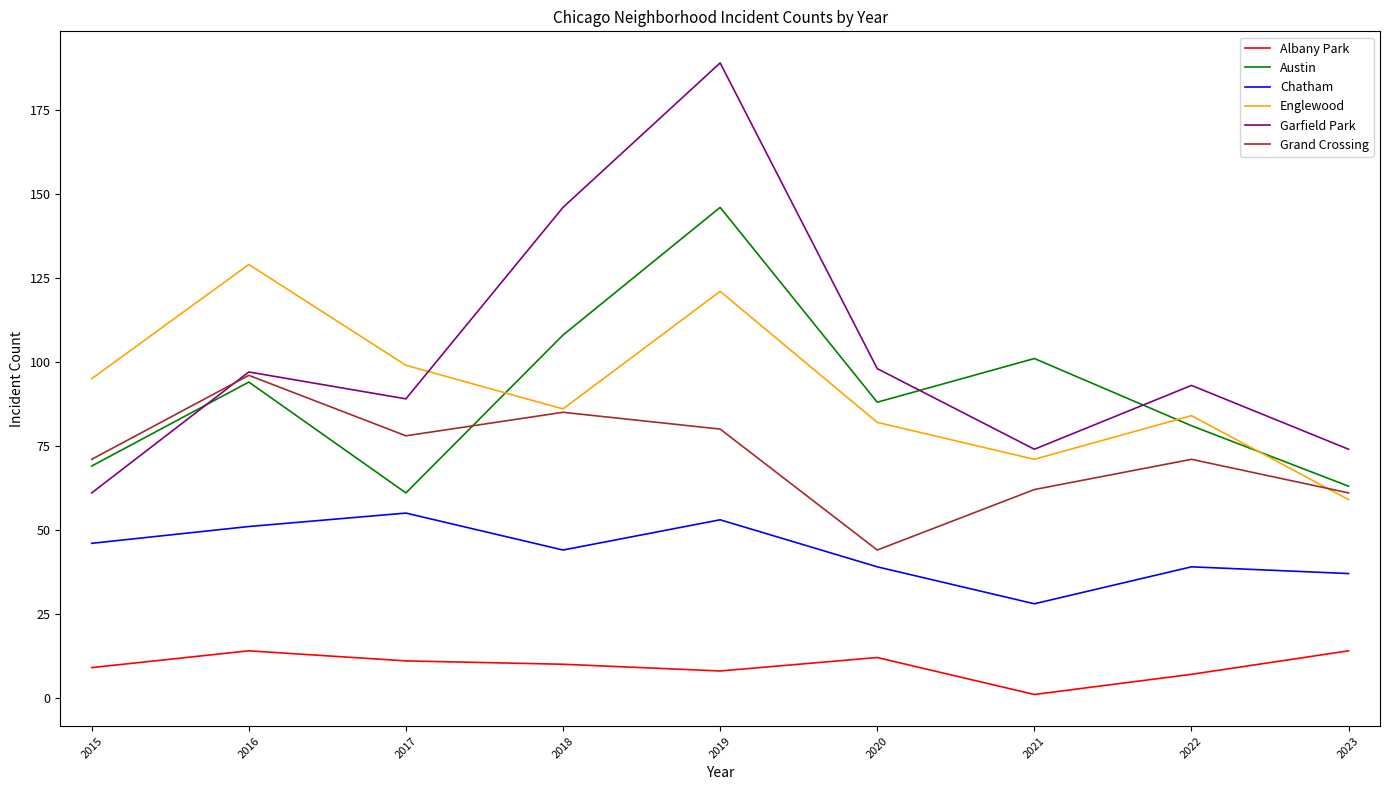

What is the sum of the Grand Crossing values at 2022 and 2018?

156